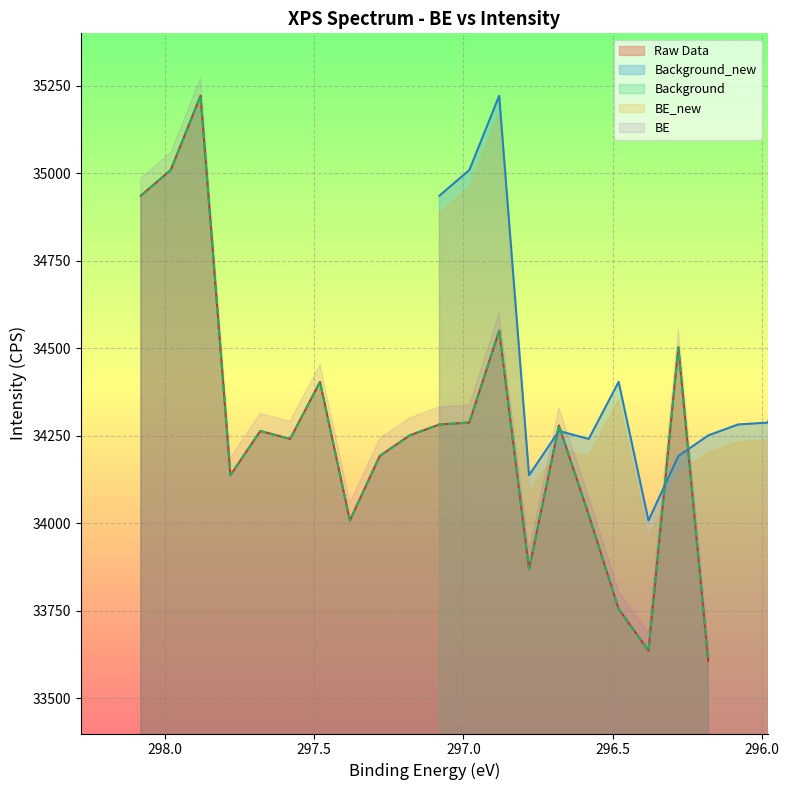

Which category has the highest value across all series?

297.88